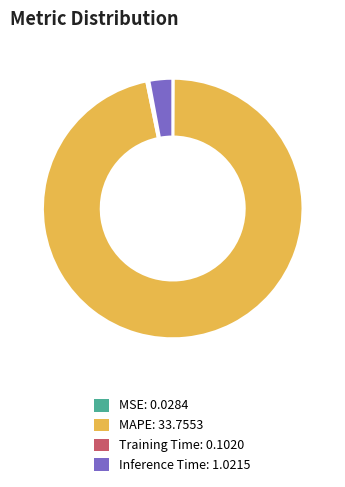

What is the largest slice in the pie chart?

MAPE